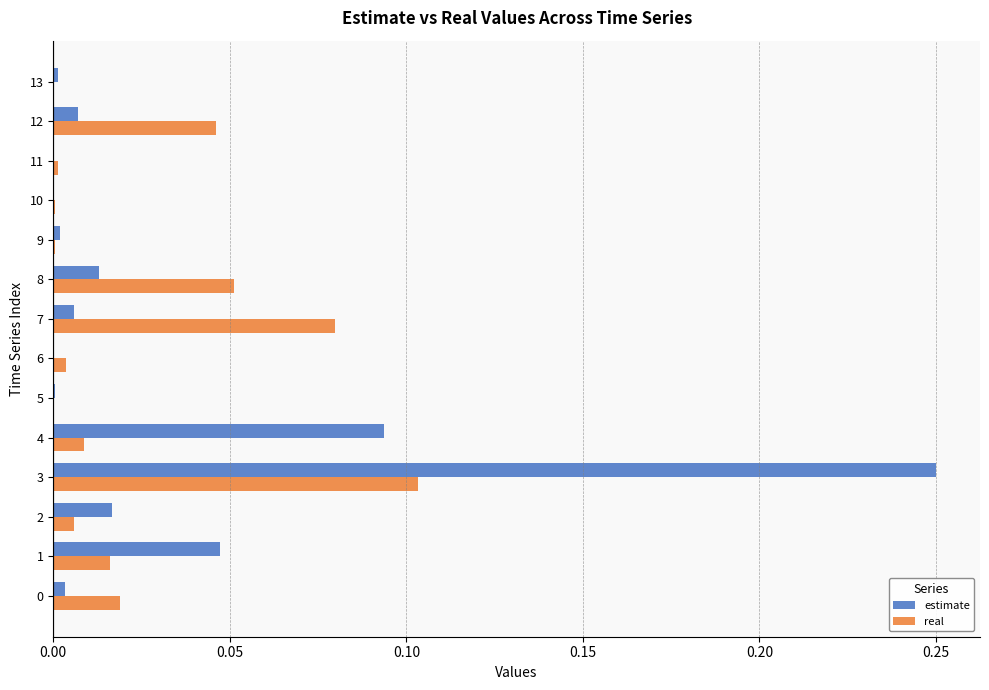

True or false: real has a value of 0.0 at 4.

True